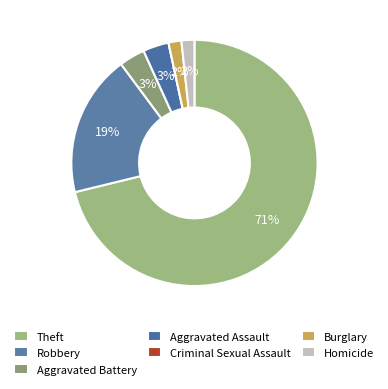

Which category has the smallest portion of the pie?

Criminal Sexual Assault